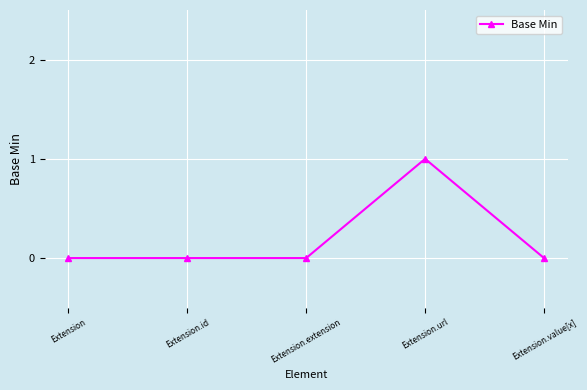

What is the sum of all values?

1